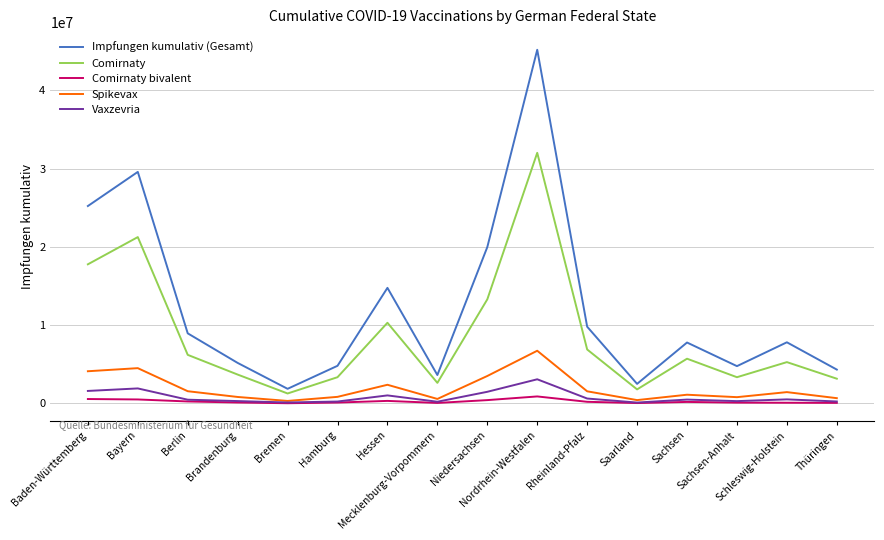

What is the maximum value shown in the chart?

45195161